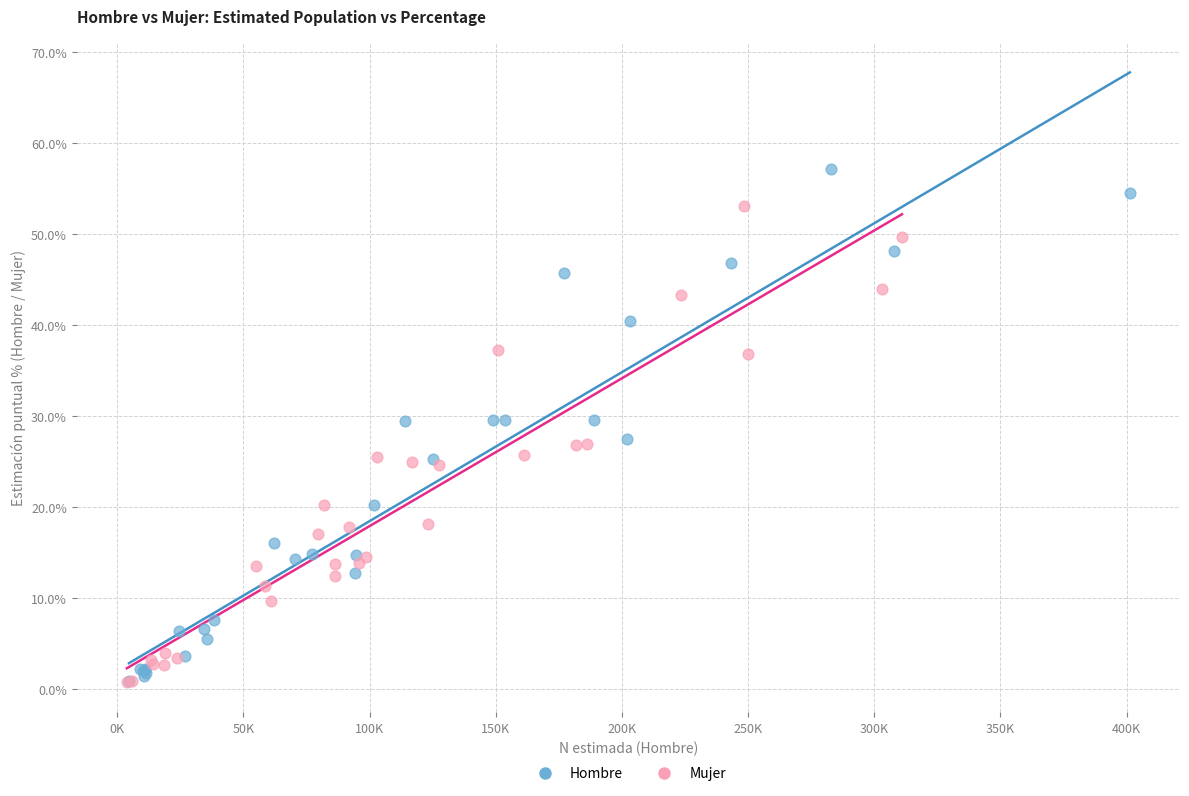

Which series contains the highest Y value?

Hombre